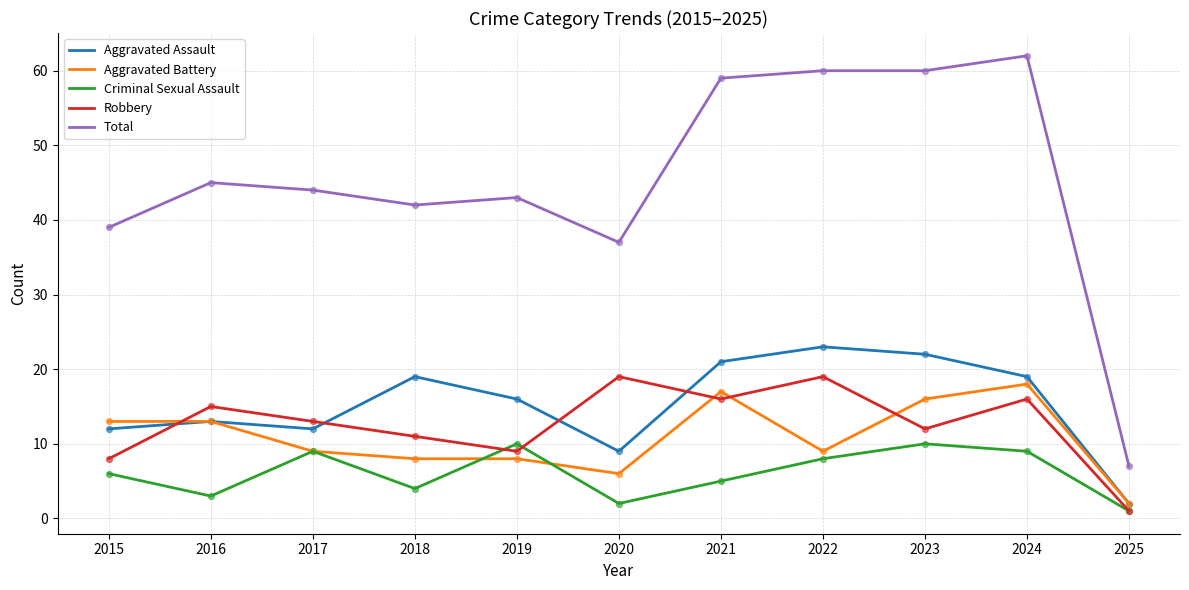

What is the total value across all series at 2023?

120